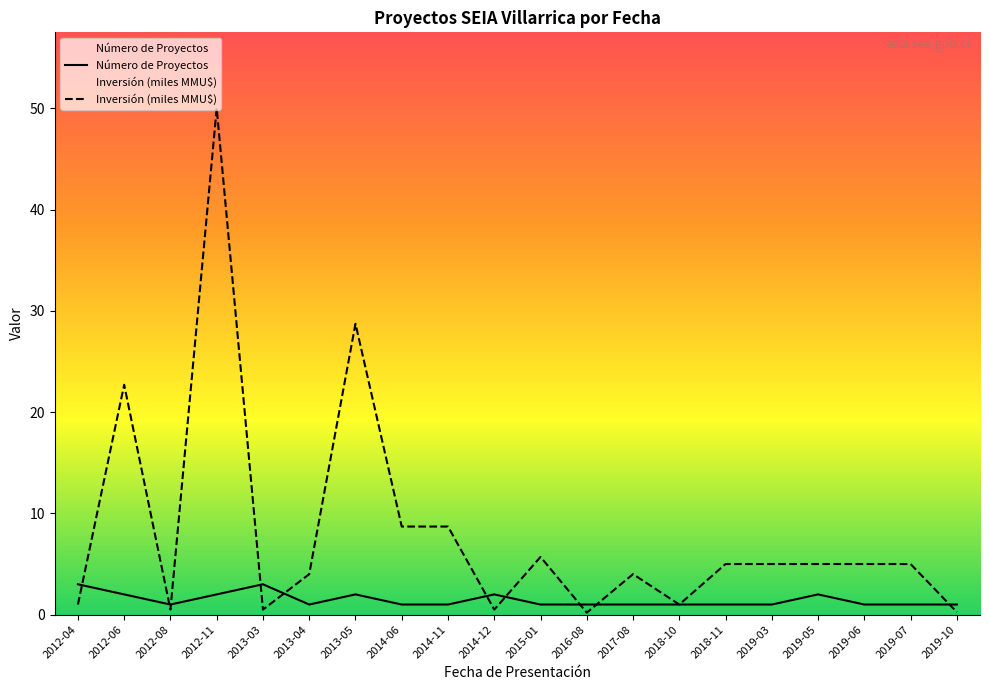

How many interior local peaks does the Número de Proyectos series have?

4